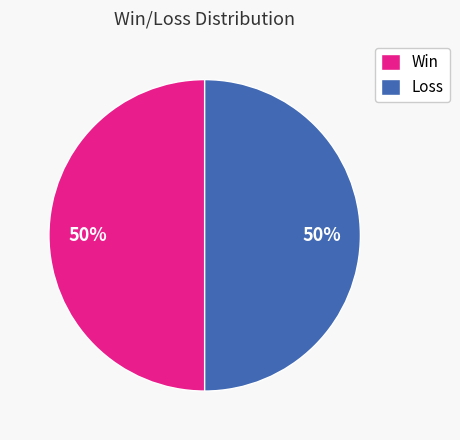

True or false: Win accounts for 50% of the total.

True